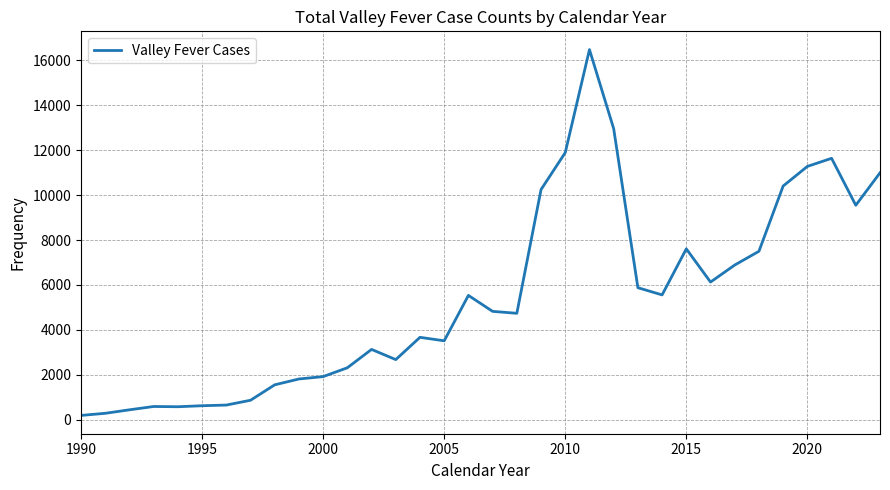

What is the difference between the maximum and minimum values?

16279